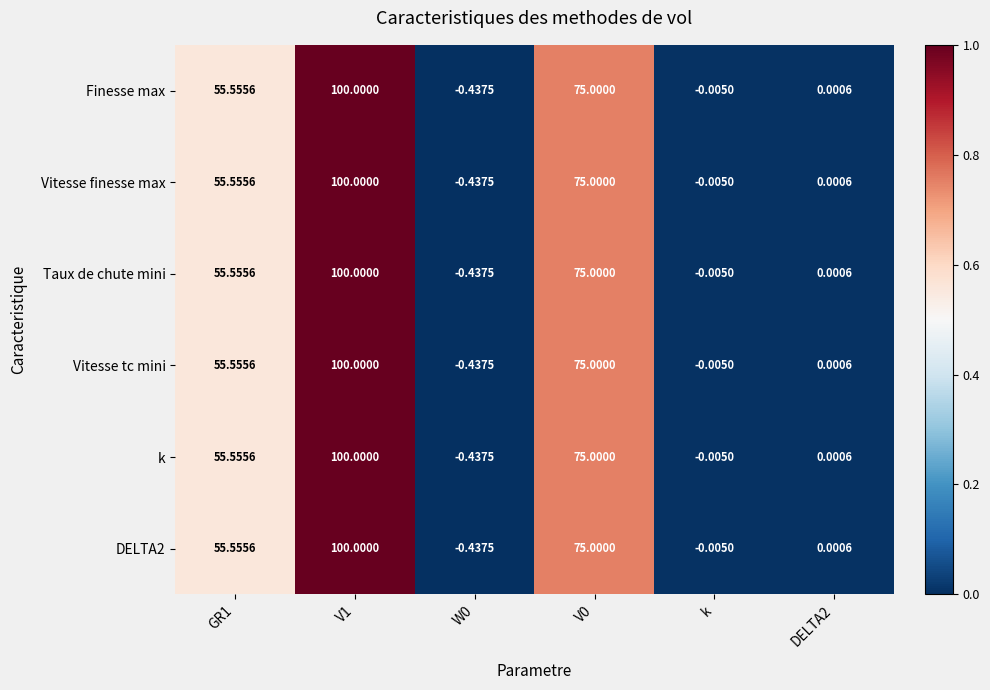

Which category has the highest value across all series?

V1